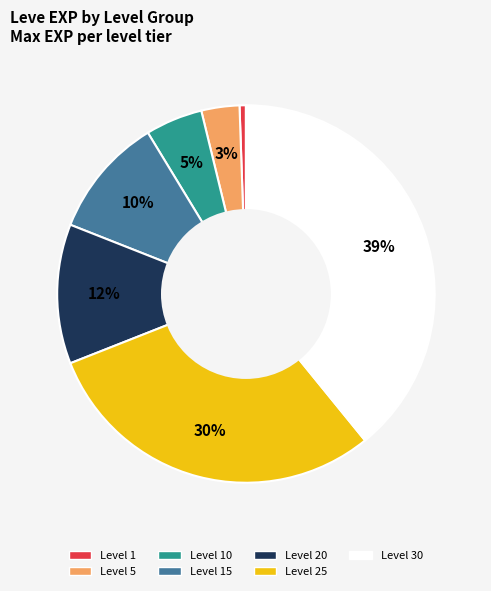

Which has a higher value, Level 20 or Level 1?

Level 20